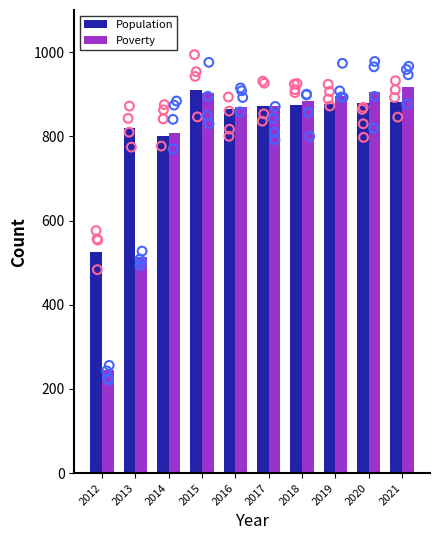

Which series reaches the maximum Y coordinate?

Poverty